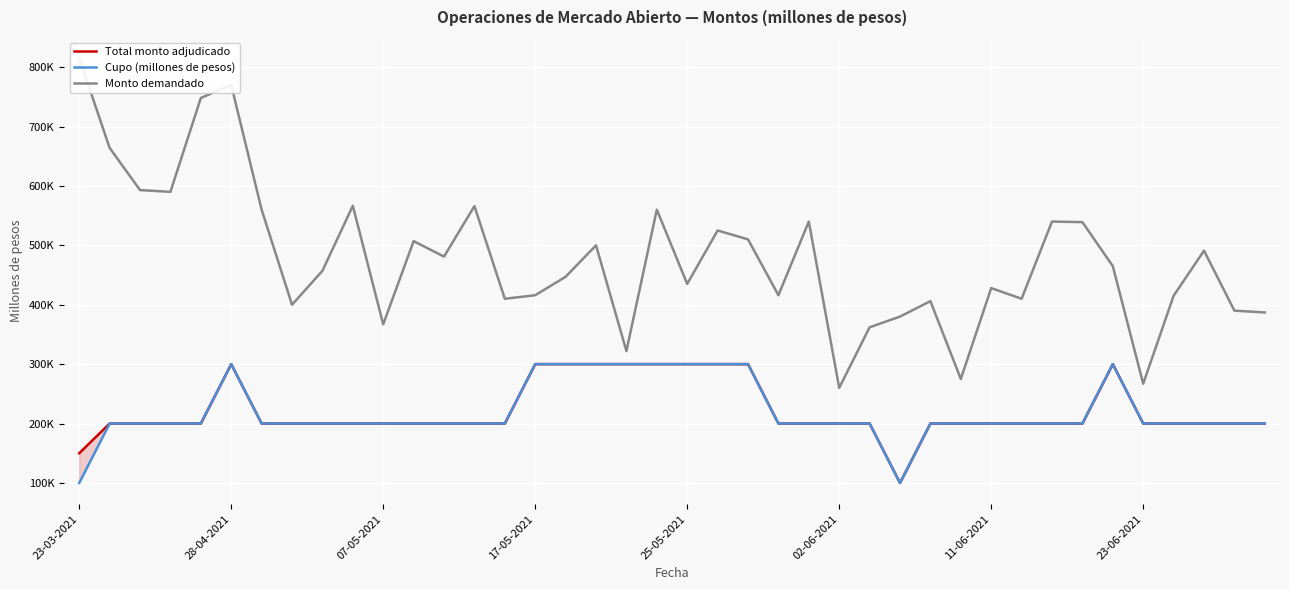

True or false: Cupo (millones de pesos) and Total monto adjudicado intersect in this chart.

False